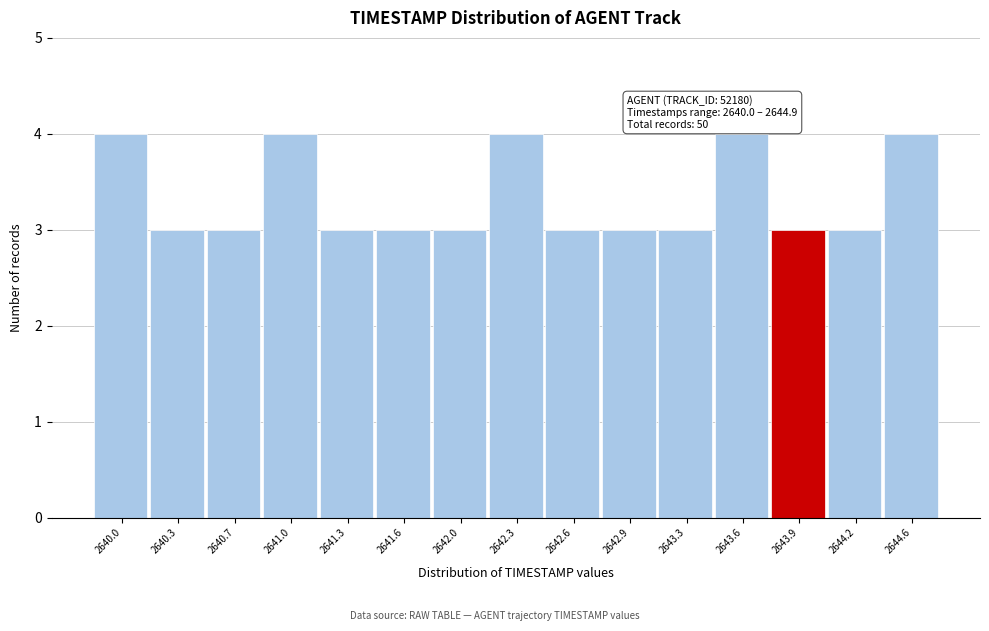

Reading left to right, what are all the values shown in this chart?

2640.0=4	2640.3=3	2640.7=3	2641.0=4	2641.3=3	2641.6=3	2642.0=3	2642.3=4	2642.6=3	2642.9=3	2643.3=3	2643.6=4	2643.9=3	2644.2=3	2644.6=4